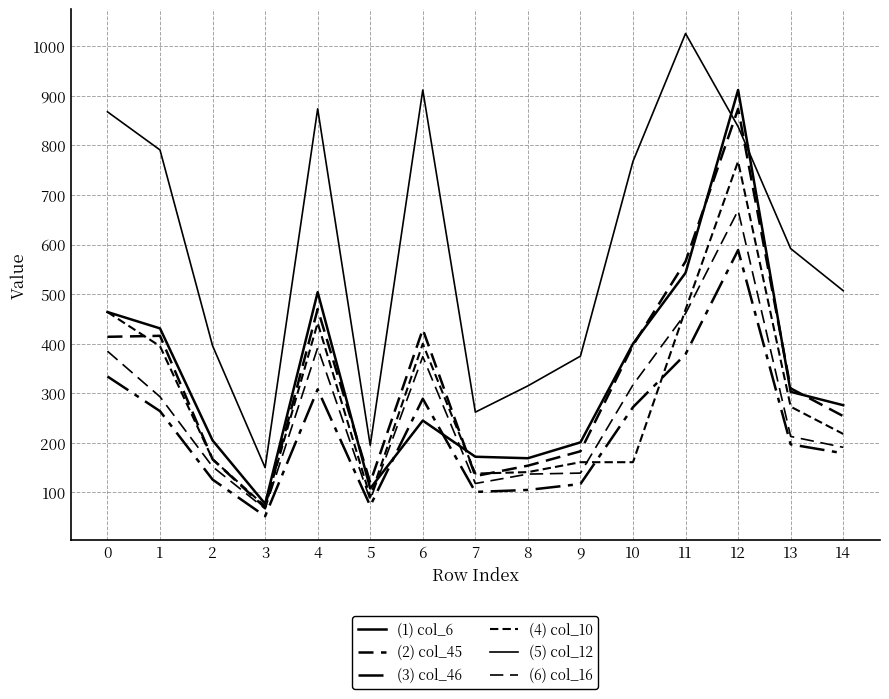

Reading right to left, extract all data points from this chart.

(1) col_6: 14=276	13=303	12=912	11=543	10=400	9=201	8=169	7=172	6=245	5=108	4=504	3=77	2=205	1=431	0=464
(2) col_45: 14=254	13=310	12=874	11=566	10=397	9=183	8=154	7=133	6=429	5=120	4=470	3=69	2=167	1=416	0=414
(3) col_46: 14=179	13=197	12=589	11=379	10=272	9=117	8=105	7=101	6=289	5=73	4=308	3=52	2=126	1=264	0=334
(4) col_10: 14=218	13=273	12=768	11=469	10=161	9=161	8=141	7=138	6=400	5=91	4=442	3=72	2=167	1=395	0=464
(5) col_12: 14=507	13=592	12=838	11=1026	10=768	9=375	8=315	7=262	6=912	5=195	4=874	3=150	2=396	1=791	0=868
(6) col_16: 14=191	13=213	12=669	11=461	10=317	9=139	8=137	7=118	6=374	5=85	4=392	3=67	2=152	1=293	0=385